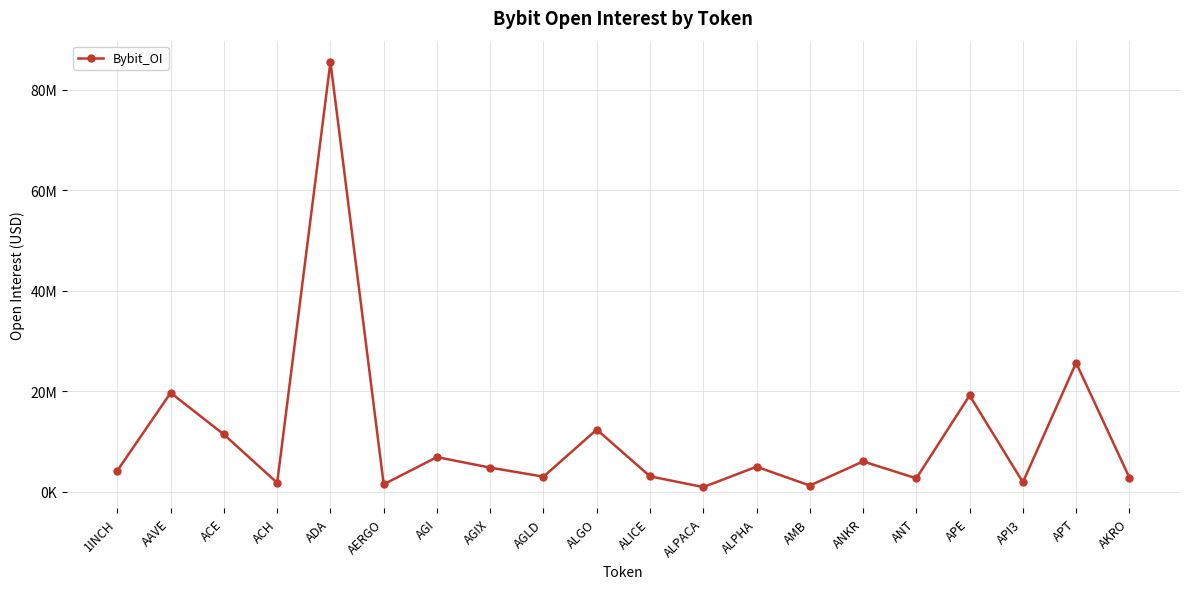

At which category does the data reach its first local valley?

ACH